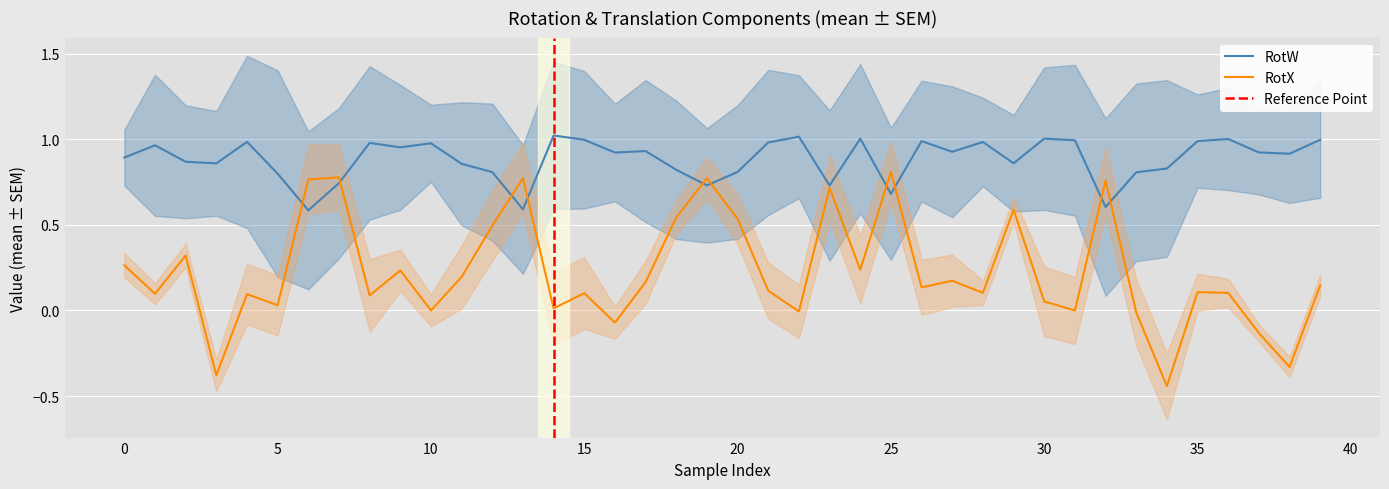

The RotW series shows 1.7 at 30. True or false?

False